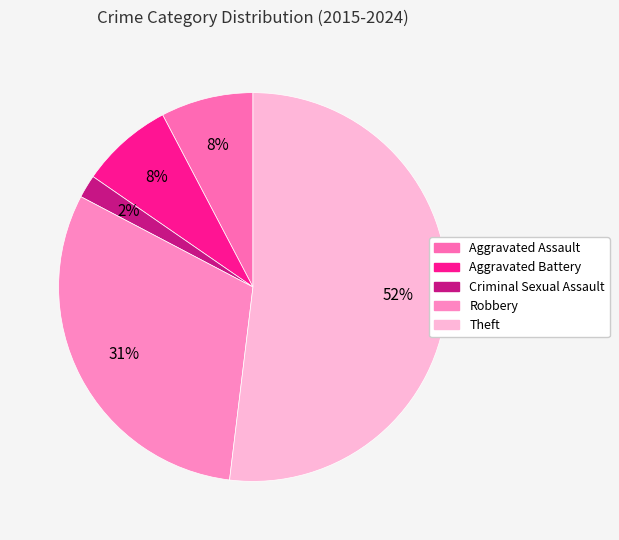

Which slice represents more than half of the pie?

Theft